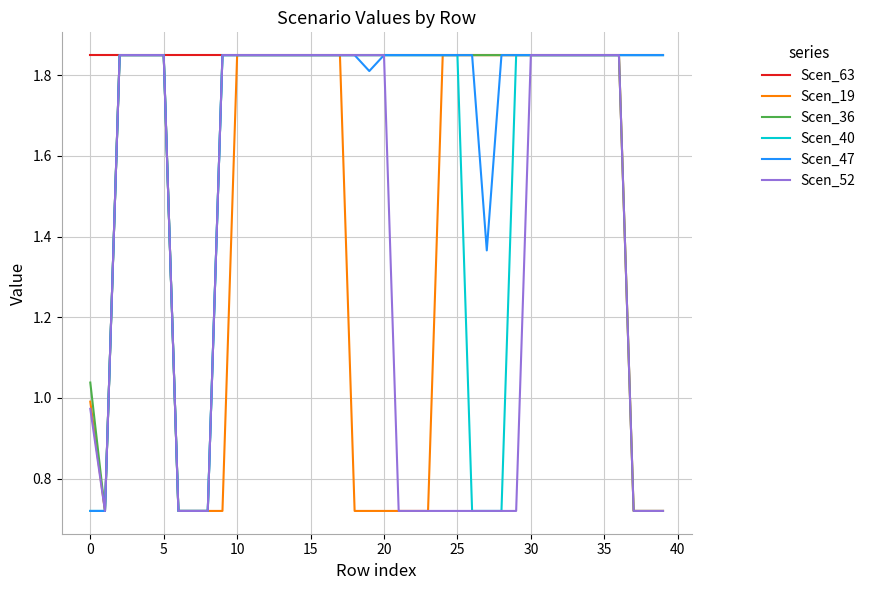

Which series has the largest total across all categories?

Scen_63